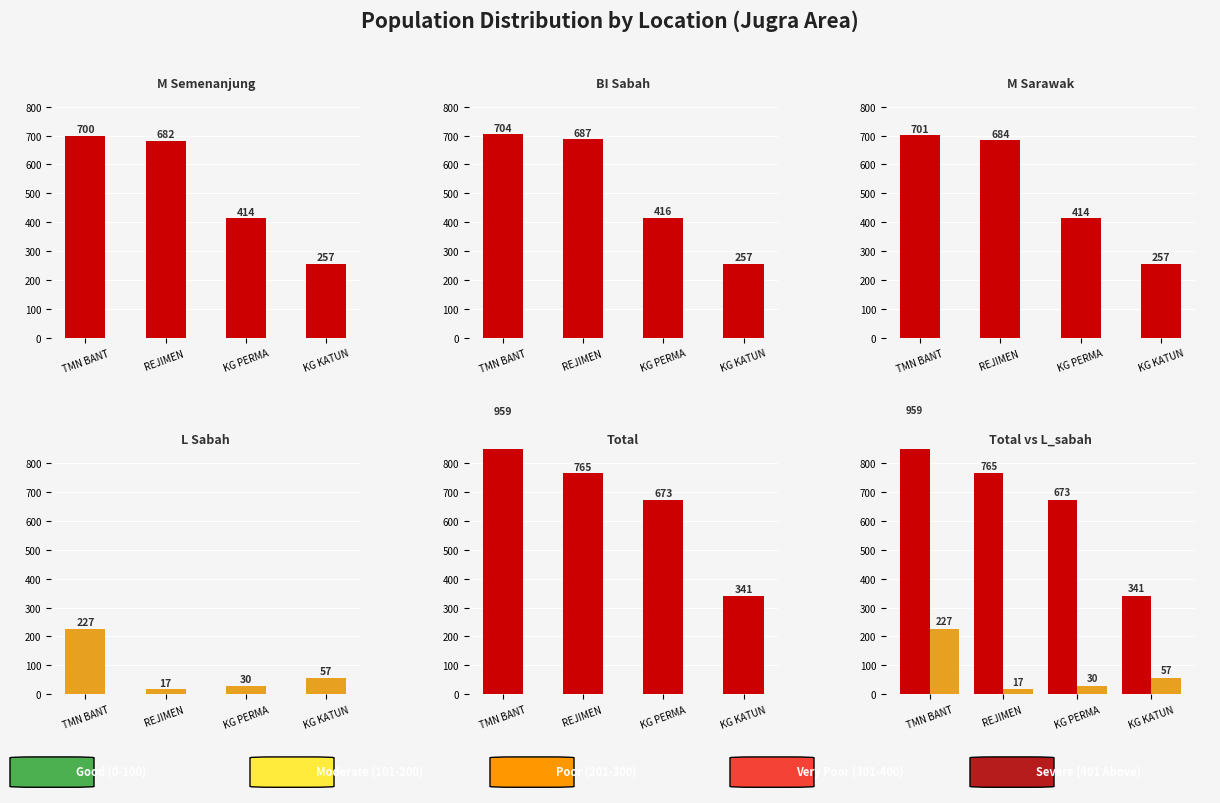

How many data points in M_semenanjung are above 682?

1